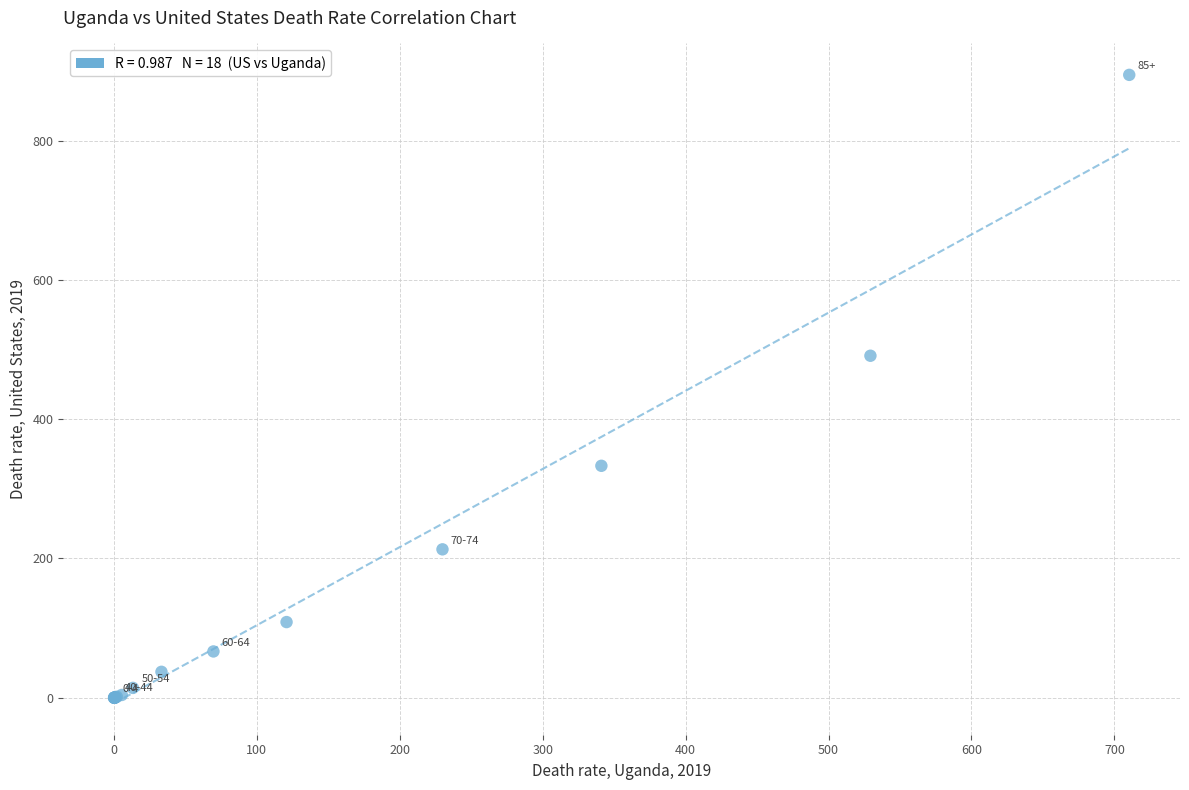

What Y value in the scatter plot is closest to 447?

491.1